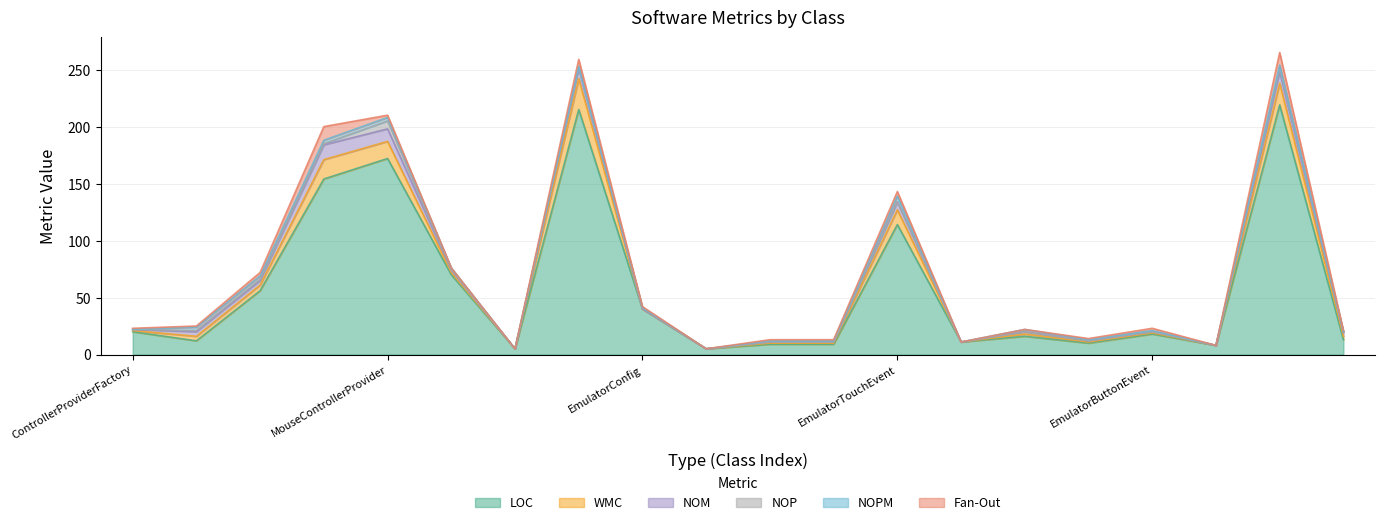

Reading left to right, list all the values displayed in this chart.

LOC: 20	12	56	154	172	70	5	215	40	5	9	9	114	11	16	10	18	8	219	13
WMC: 1	4	5	17	15	2	0	27	0	0	1	1	13	0	2	1	1	0	19	3
NOM: 1	4	4	13	11	2	0	9	0	0	1	1	7	0	2	1	1	0	10	3
NOP: 0	1	1	1	7	0	0	1	1	0	0	0	0	0	0	0	0	0	3	1
NOPM: 0	3	3	3	3	2	0	1	0	0	1	1	5	0	2	1	1	0	3	0
Fan-Out: 1	1	3	12	2	0	0	6	1	0	1	1	4	0	0	1	2	0	11	1